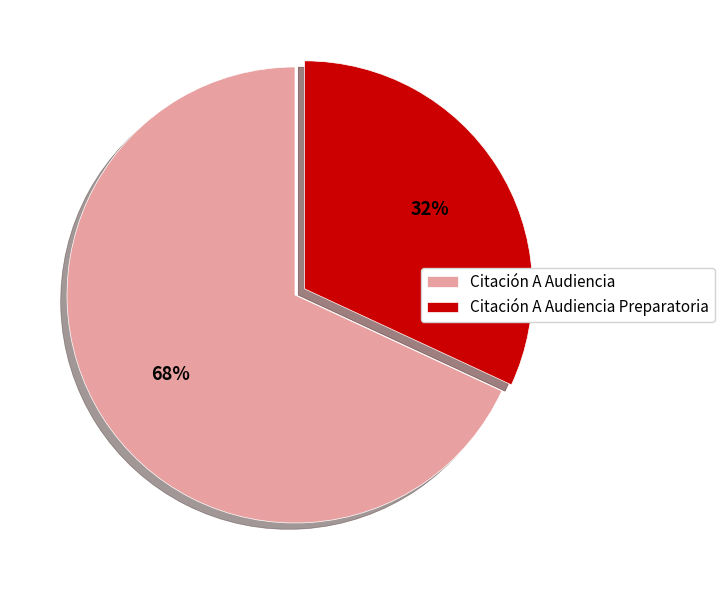

Is Citación A Audiencia the majority of the pie?

Yes